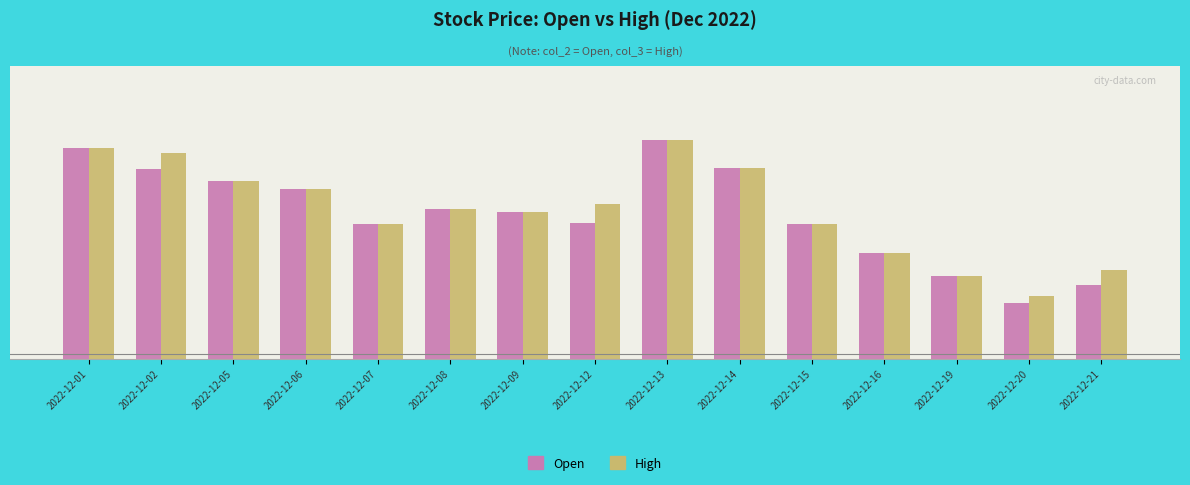

At which label is High closest to 25?

2022-12-20